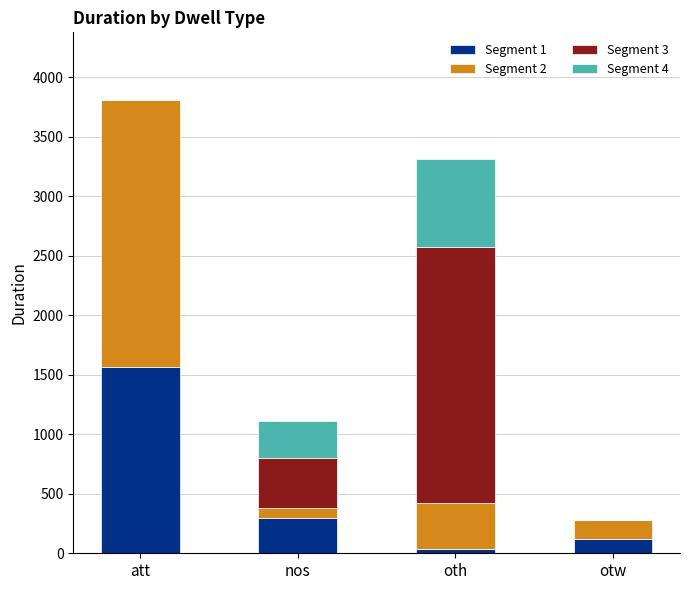

At which category is the sum across all series the highest?

att